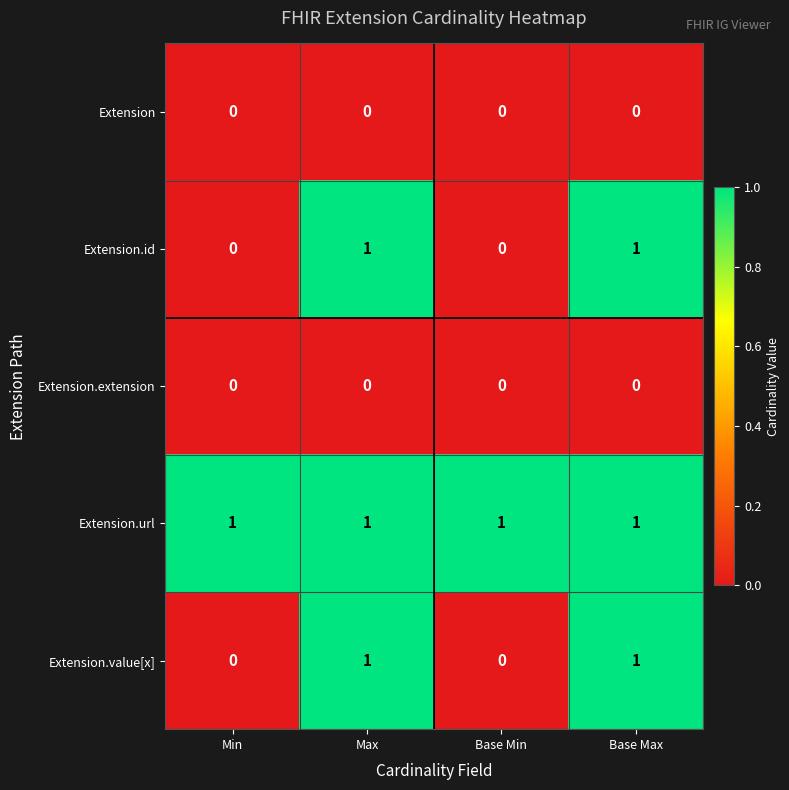

What is the total value across all series at Max?

3